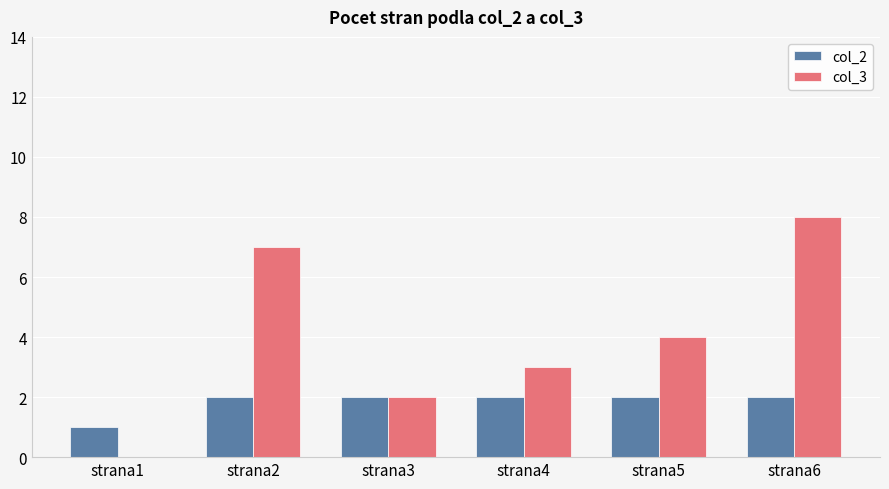

How many distinct data groups are displayed?

2